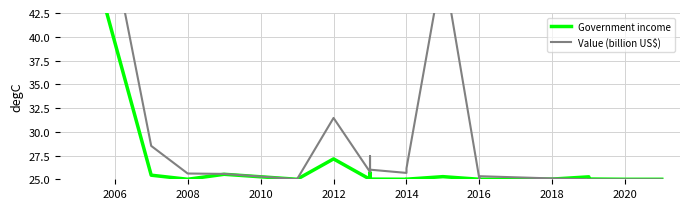

Which series has the largest total across all categories?

Value (billion US$)